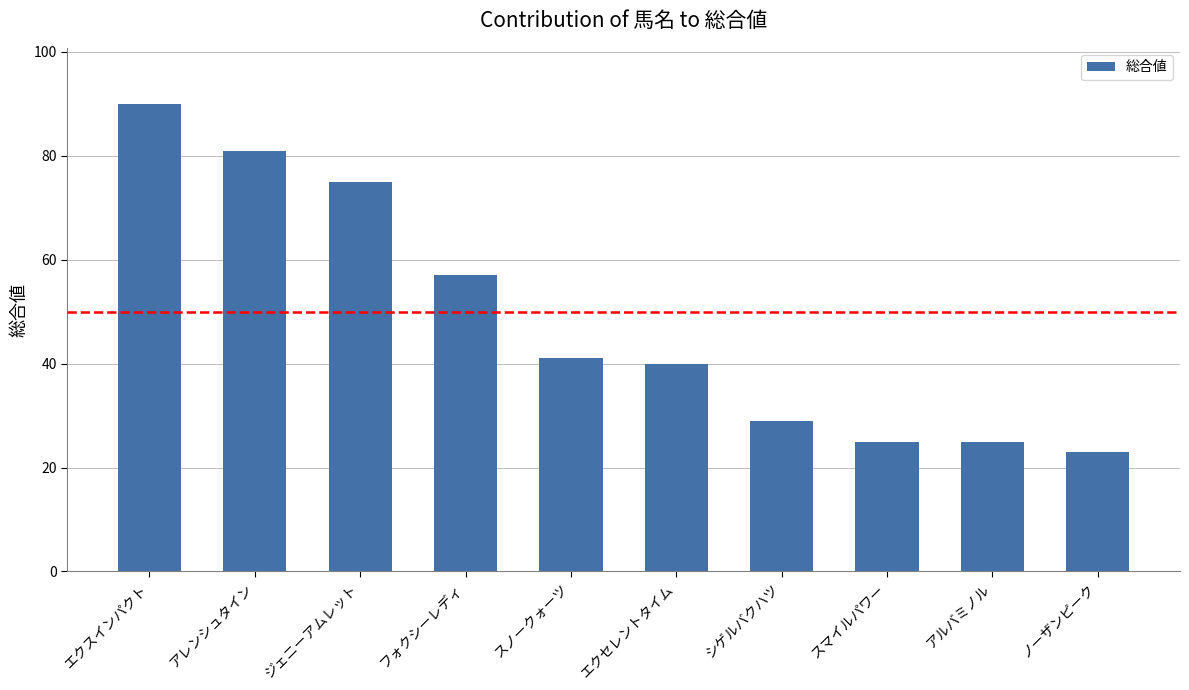

Approximately how many times larger is the value at ジェニーアムレット compared to スマイルパワー?

3.0